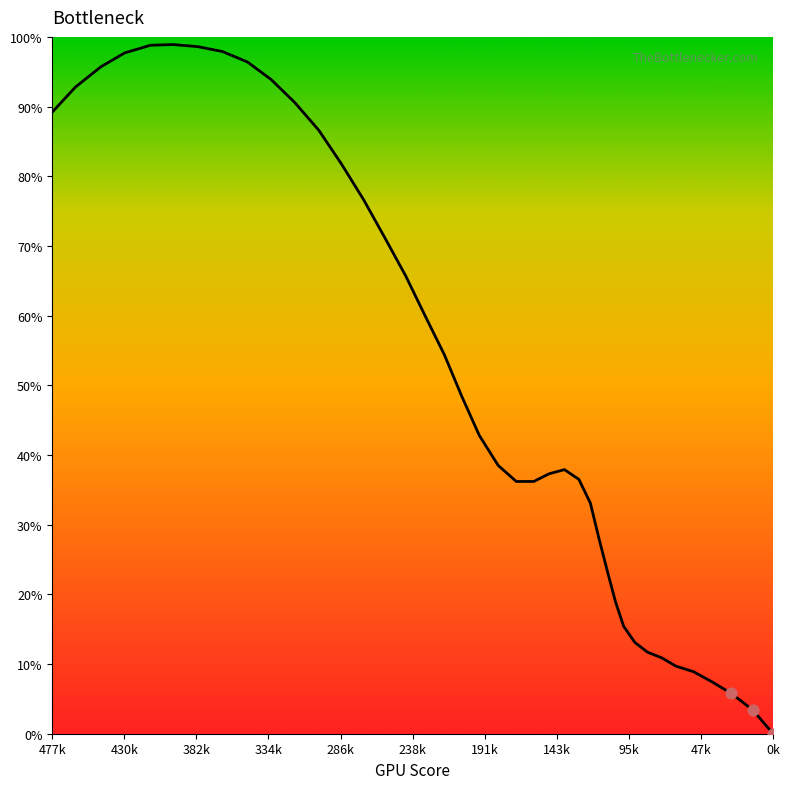

What is the greatest value displayed?

98.9